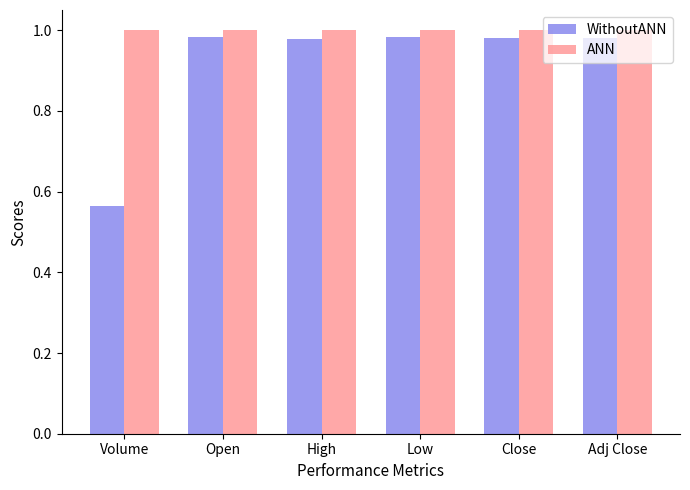

Rank the series by their maximum value, from highest to lowest.

ANN, WithoutANN